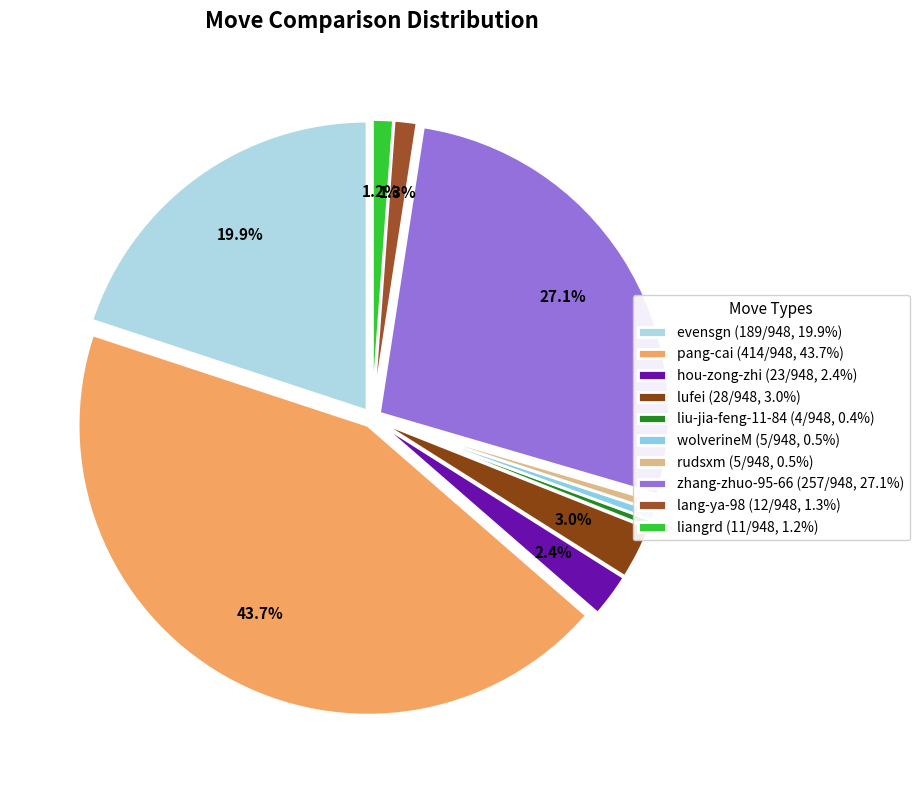

Which slice is the largest?

pang-cai